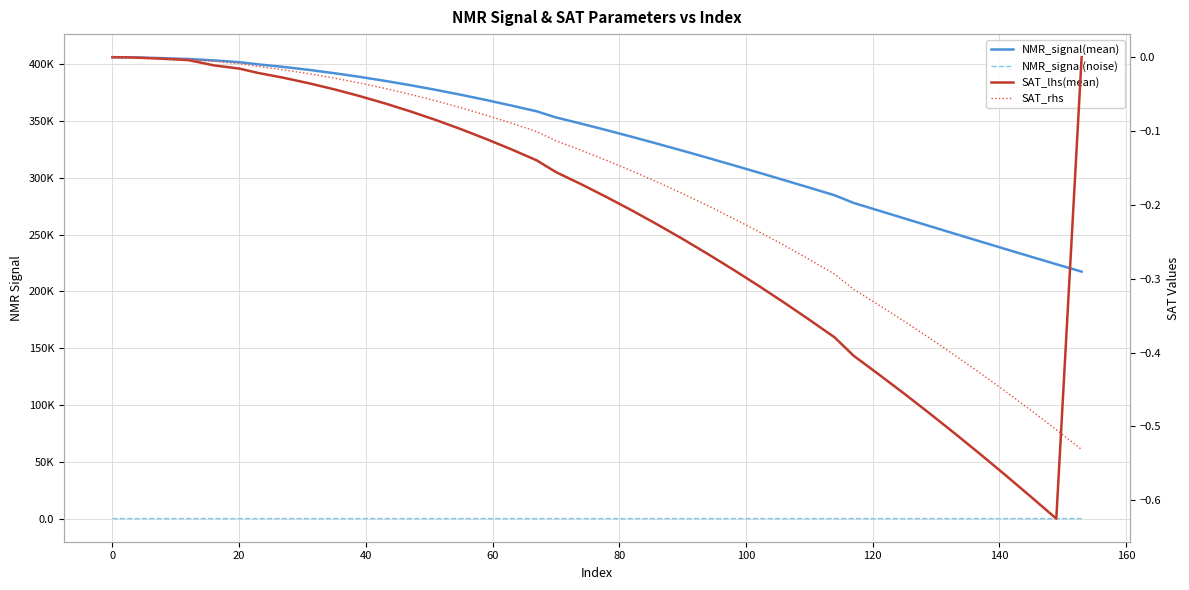

True or false: NMR_signal(noise) and NMR_signal(mean) cross at least once.

False